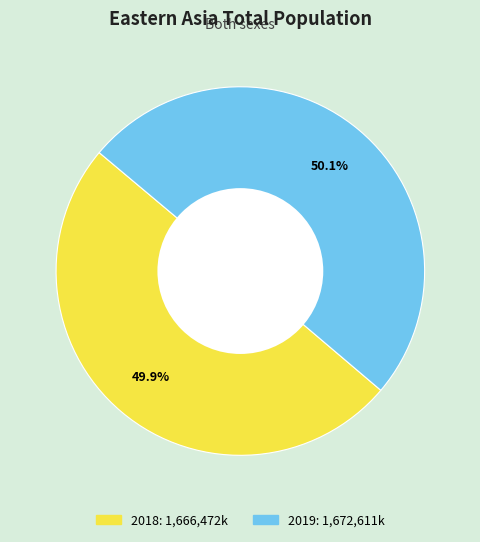

What percentage is the 2019 slice, to the nearest percent?

50%